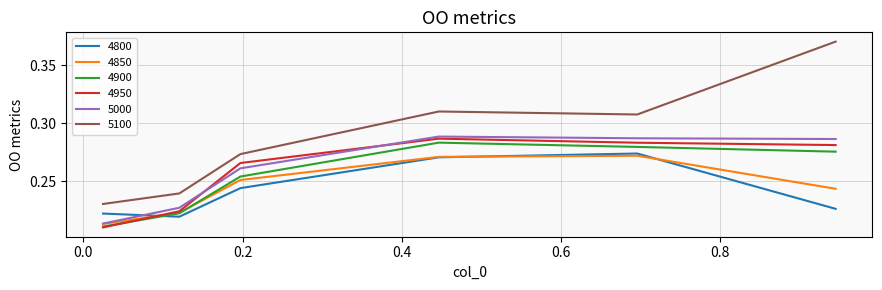

What are all the series names shown in the legend?

4800, 4850, 4900, 4950, 5000, 5100